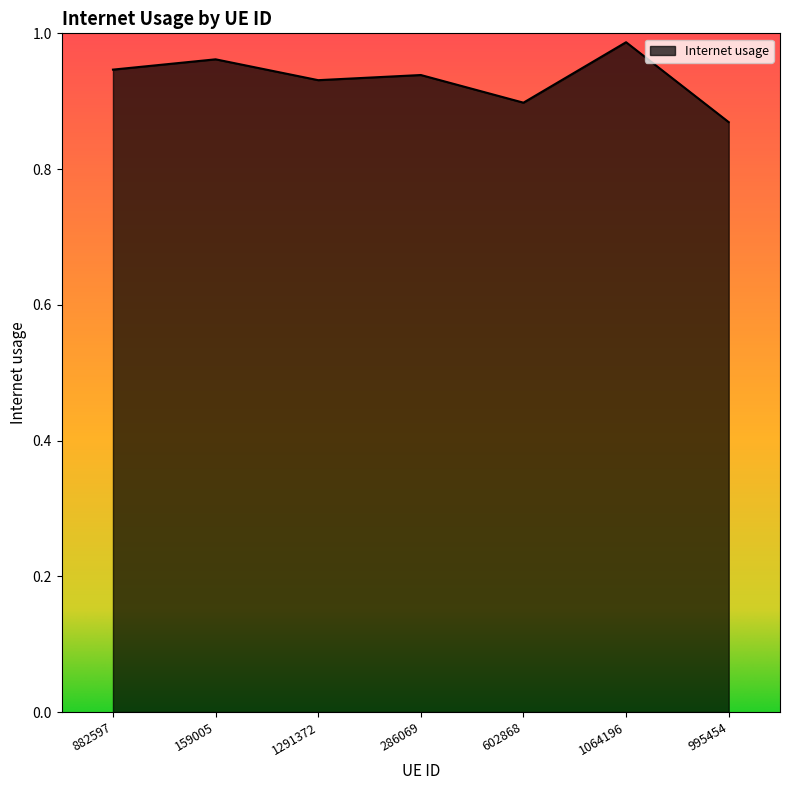

True or false: the data has more than 0 interior local peaks.

True